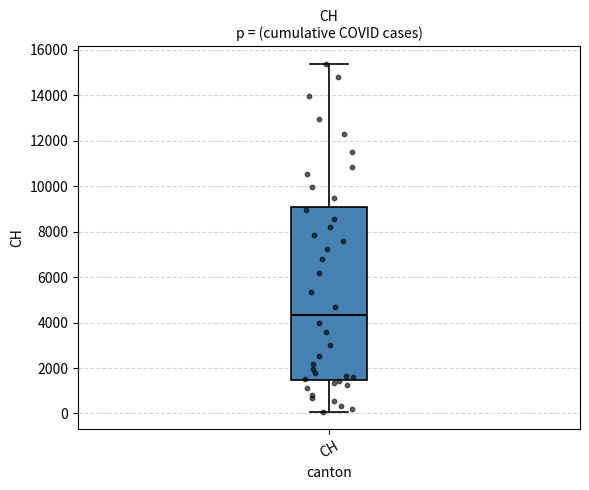

Transcribe this box plot: give where the median line is, the range the box spans, and where the two whiskers end, as read against the y-axis. The values are not printed on the chart, so give them approximately, as read against the axis.

median 4400, box 1400 to 9000, whiskers 0 to 15400